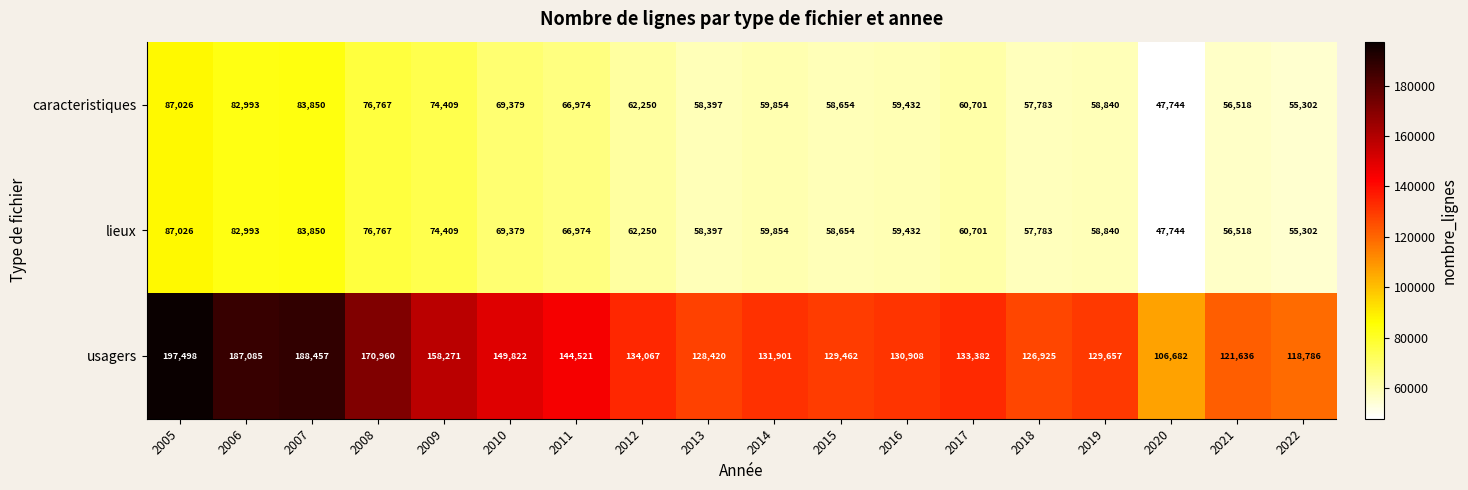

Which label corresponds to the largest value in the chart?

2005